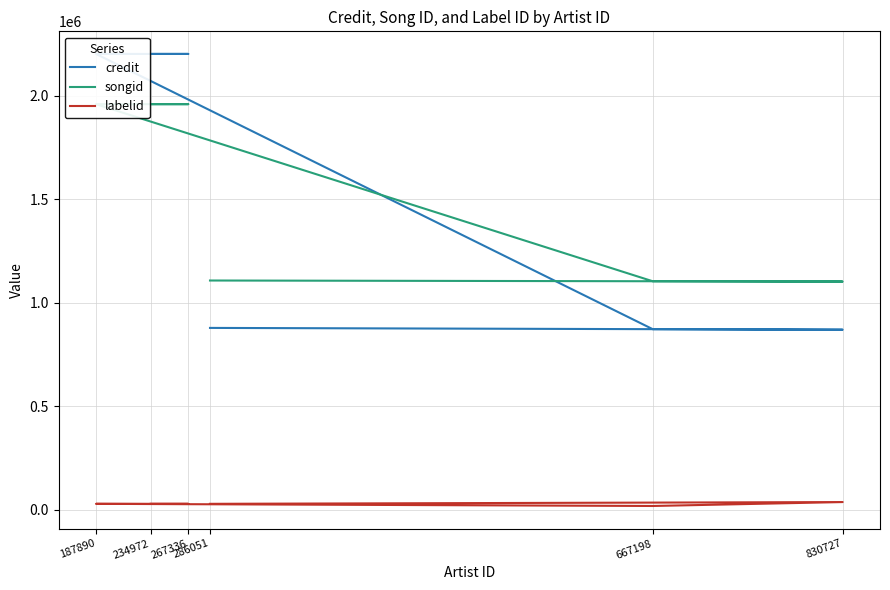

What is the difference between the maximum and minimum values in the songid series?

857344